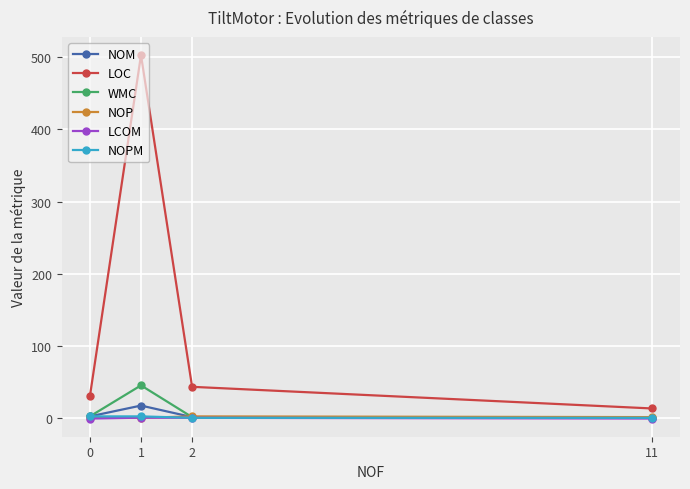

How many values in LCOM are below zero?

2